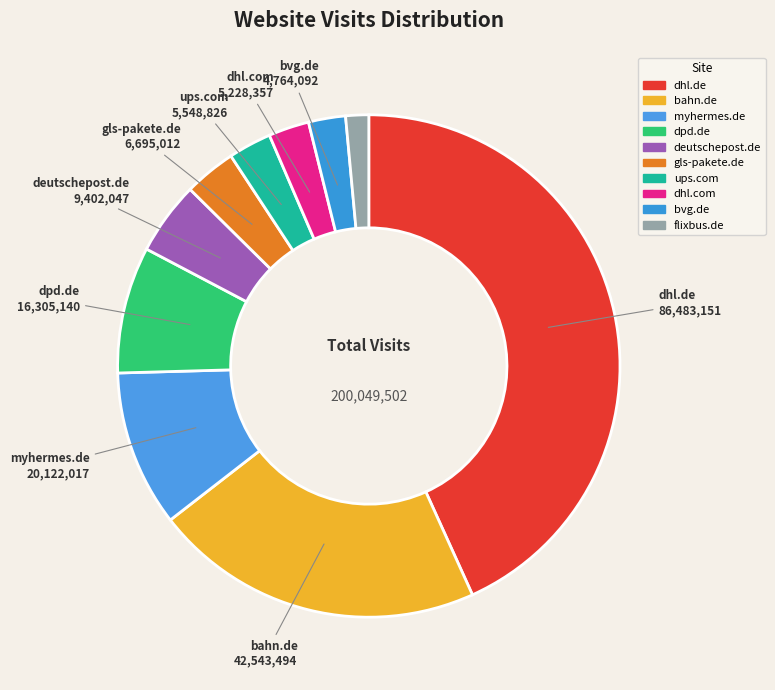

Is it true that dhl.com is 3% of the pie?

True